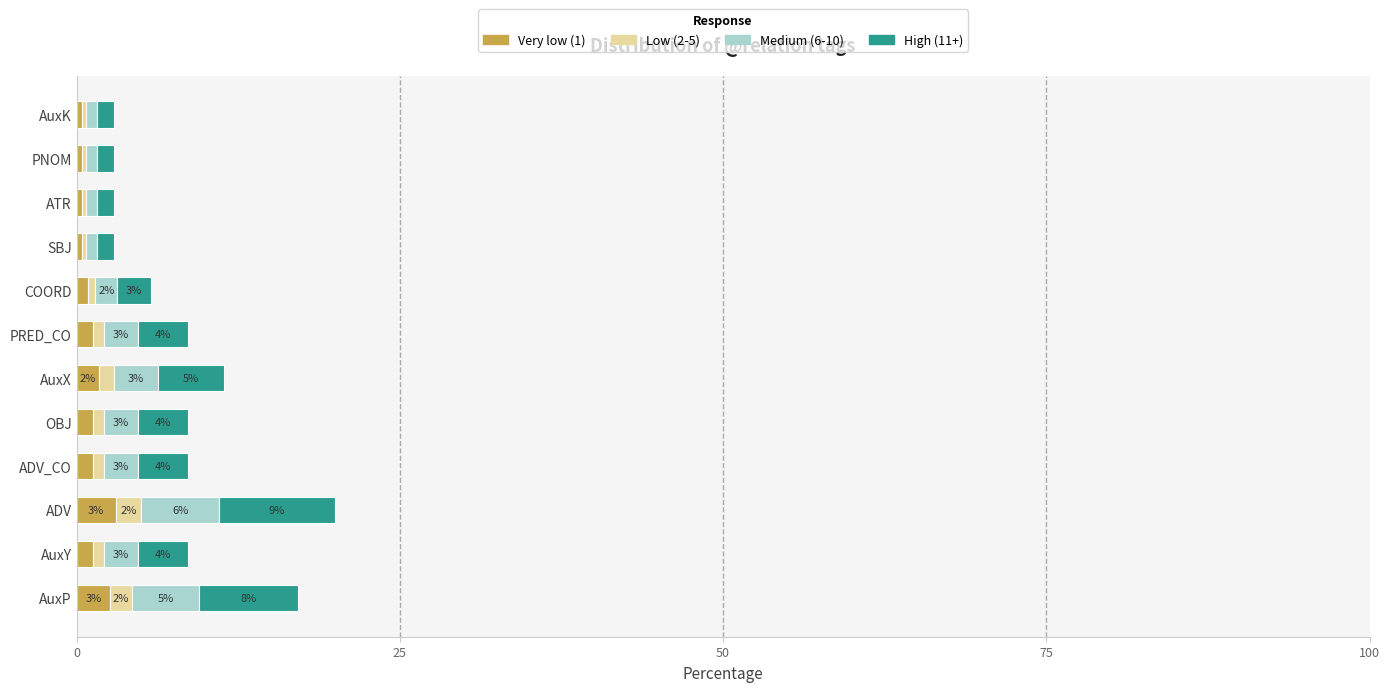

What is the sum of all Very low (1) values?

15.0